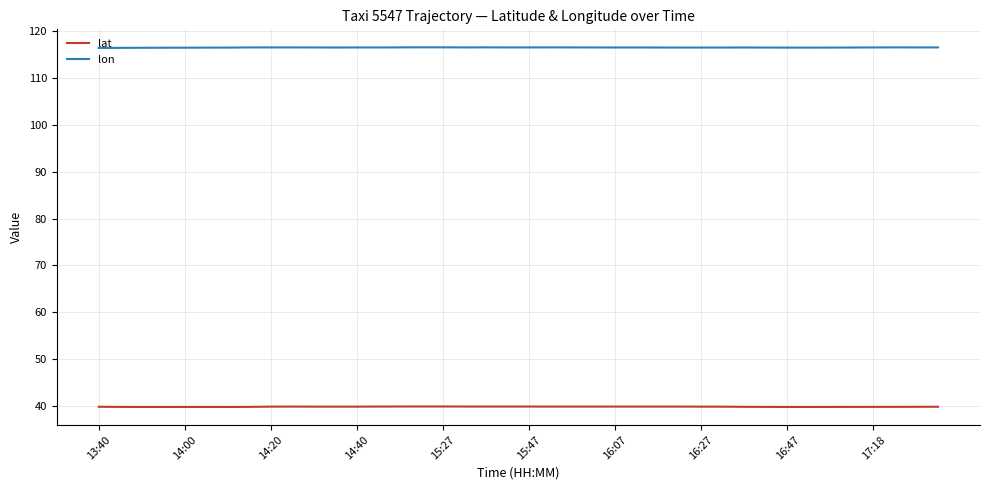

What is the maximum value shown in the chart?

116.5